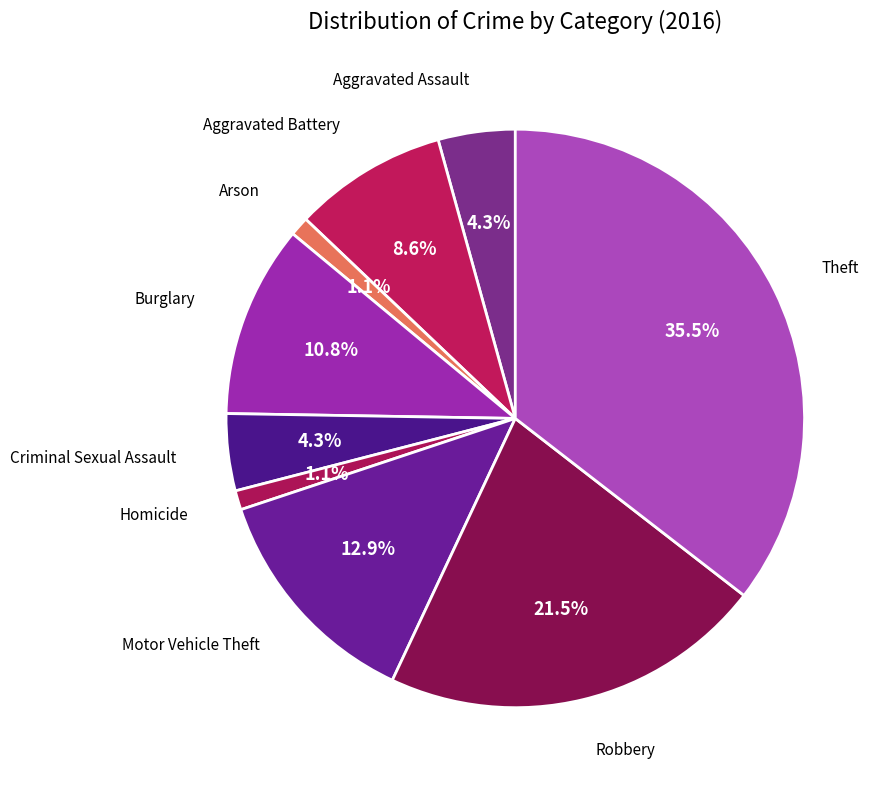

Rank the categories by value from highest to lowest.

Theft, Robbery, Motor Vehicle Theft, Burglary, Aggravated Battery, Aggravated Assault, Criminal Sexual Assault, Arson, Homicide